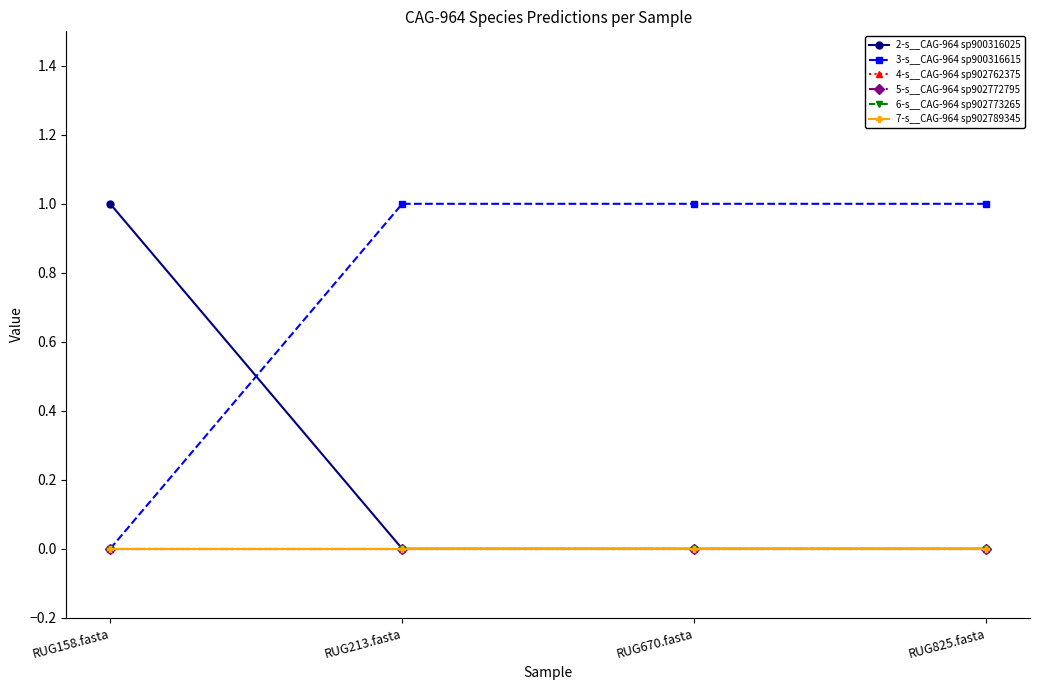

Rank the series at RUG158.fasta from lowest to highest value.

3-s__CAG-964 sp900316615, 4-s__CAG-964 sp902762375, 5-s__CAG-964 sp902772795, 6-s__CAG-964 sp902773265, 7-s__CAG-964 sp902789345, 2-s__CAG-964 sp900316025